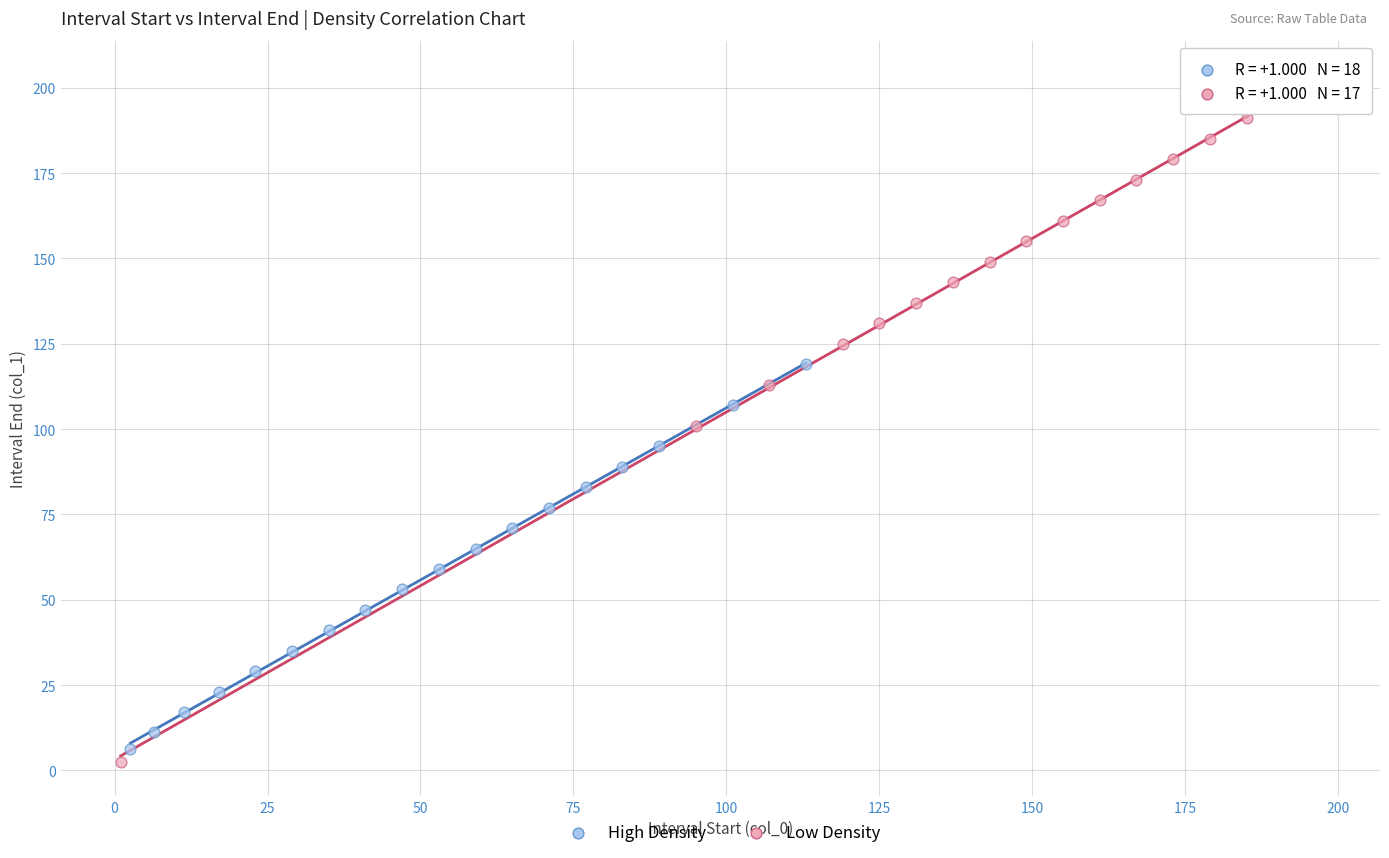

Which series reaches the maximum Y coordinate?

Low Density